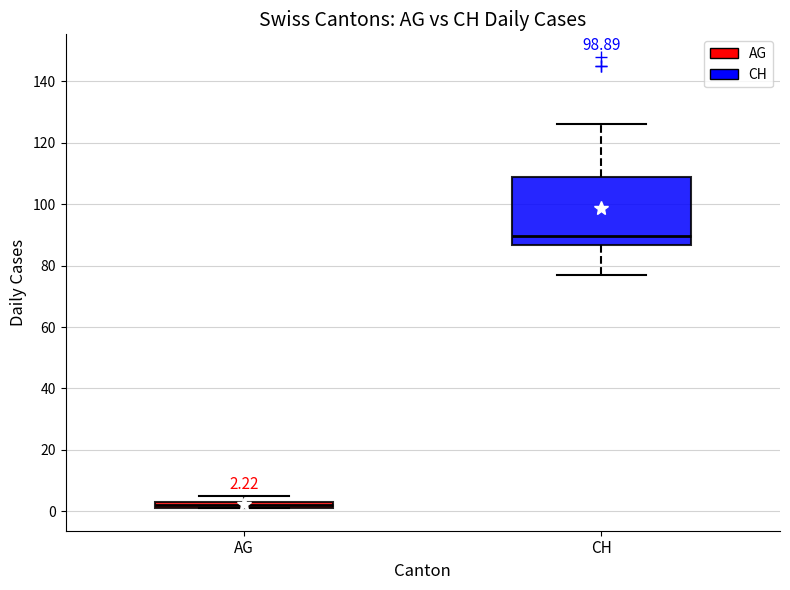

Comparing the boxes themselves (not the whiskers), which one is the tallest?

CH